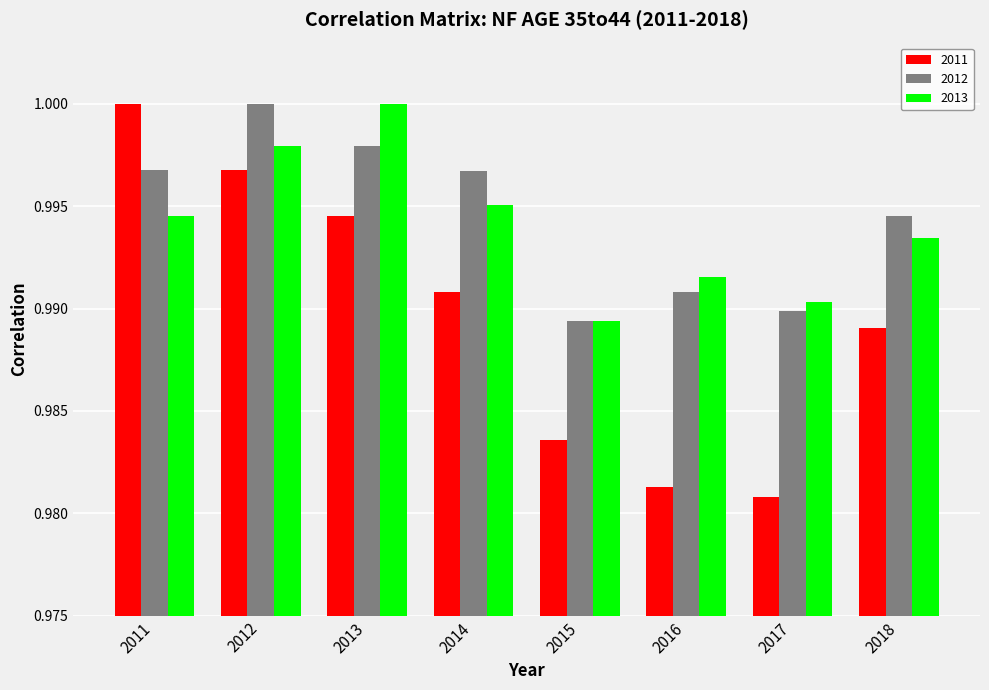

What is the sum of all 2011 values?

7.9